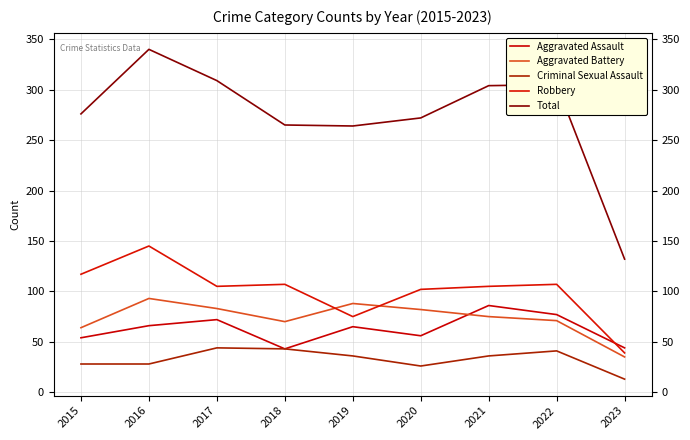

List the series in order of their peak value, highest first.

Total, Robbery, Aggravated Battery, Aggravated Assault, Criminal Sexual Assault